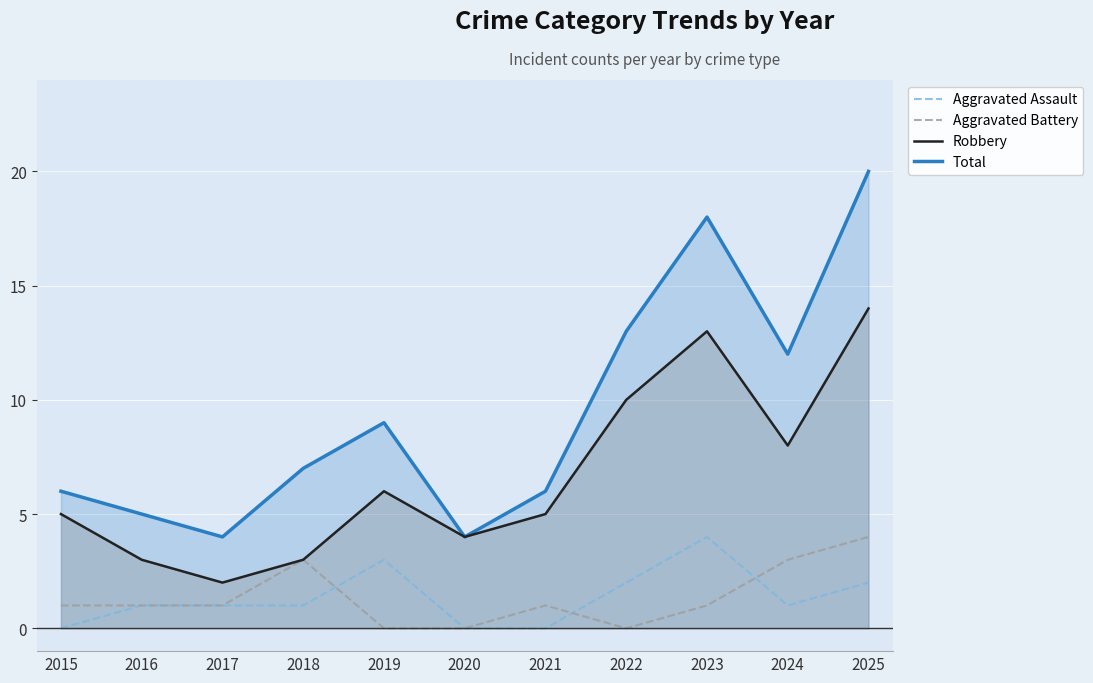

How many data points does each series have?

11